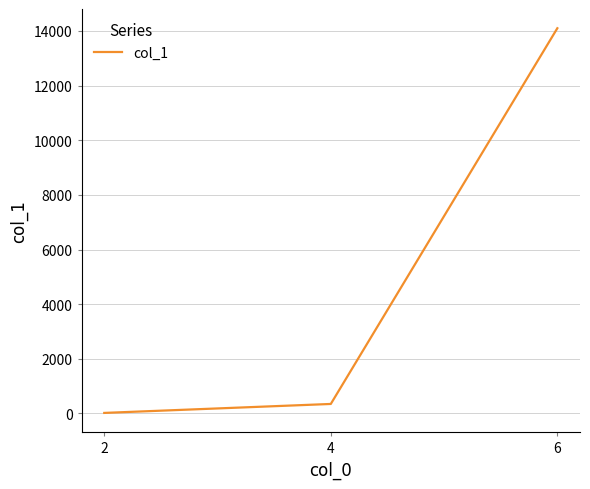

Does the chart have visible grid lines?

Yes